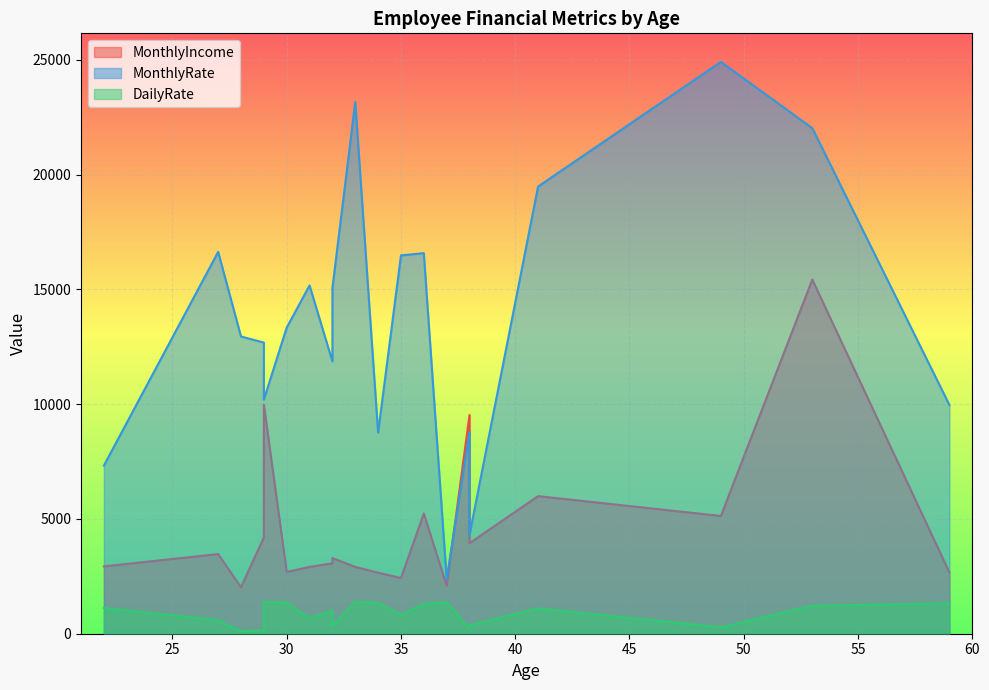

Which series changed the most between 29 and 22?

MonthlyIncome